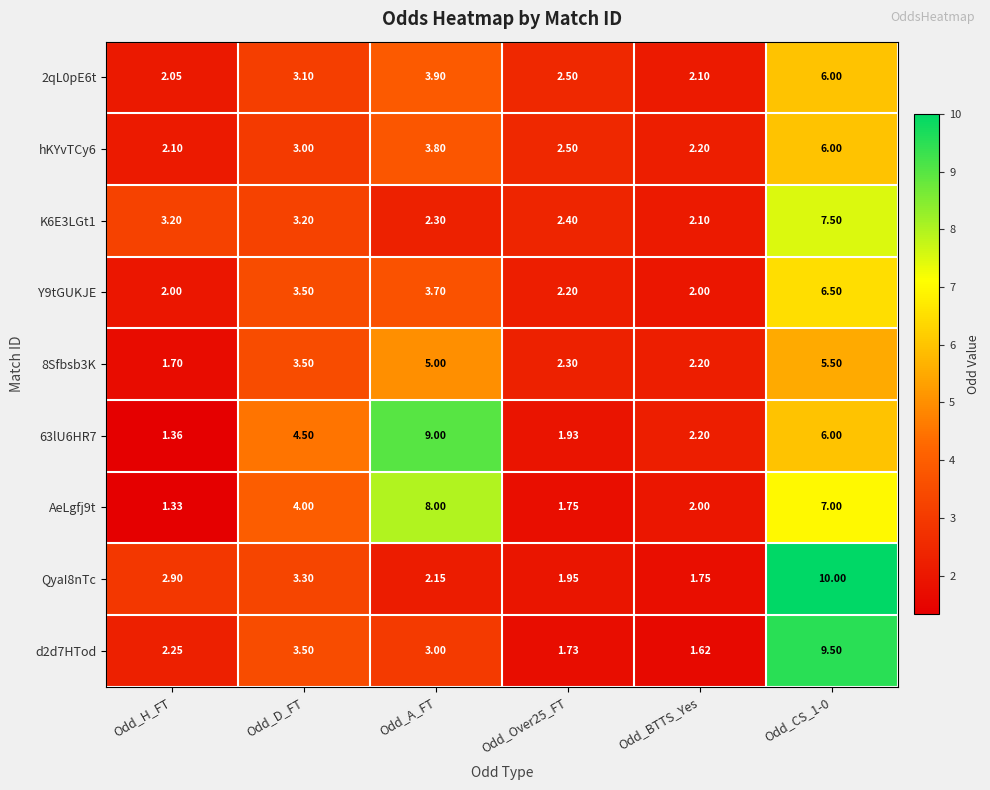

Which series has the largest range (max minus min)?

QyaI8nTc